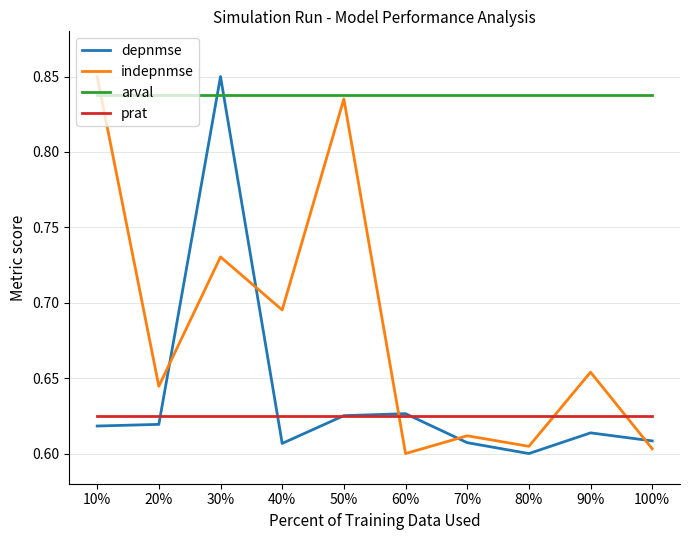

What are all the series names shown in the legend?

depnmse, indepnmse, arval, prat